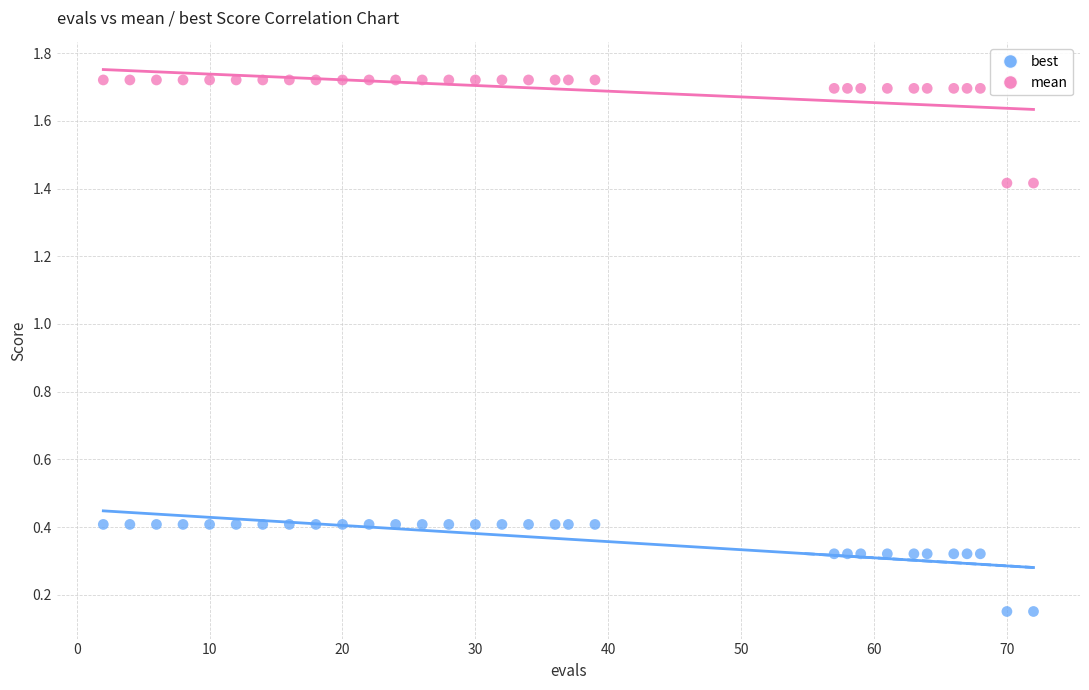

Across all data points, what is the range of X values (max minus min)?

70.0